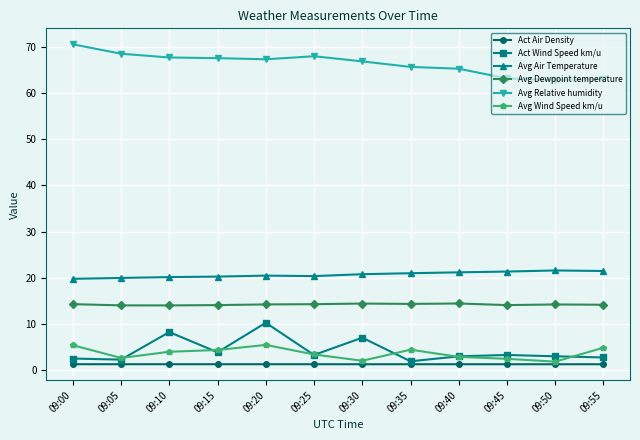

True or false: Avg Air Temperature and Act Air Density cross at least once.

False